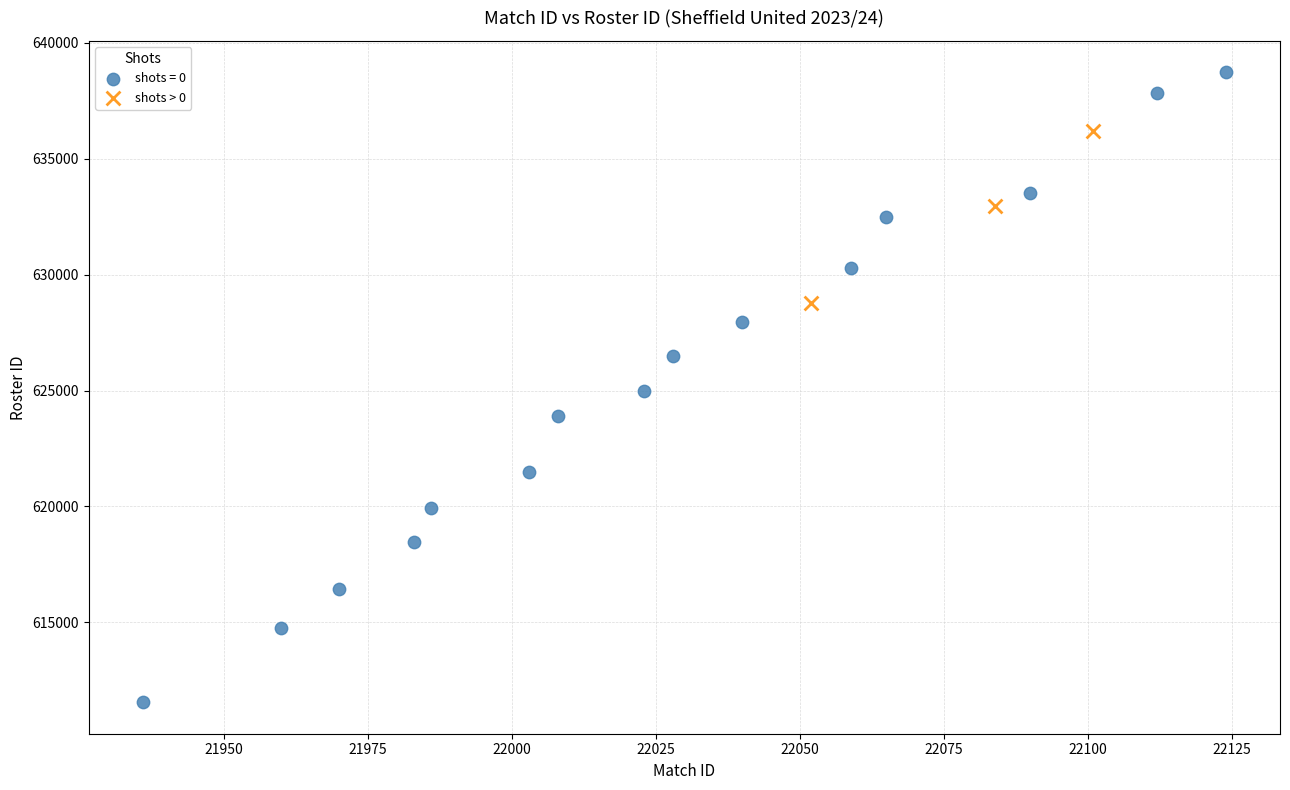

Which series has the widest spread of Y values?

shots = 0